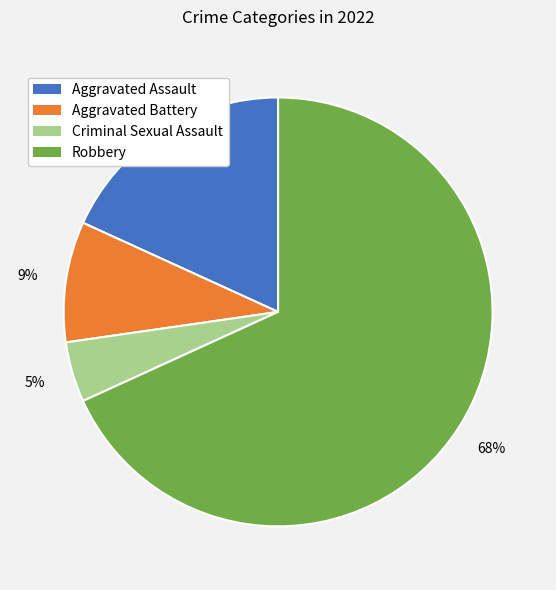

Rank the categories by value from lowest to highest.

Criminal Sexual Assault, Aggravated Battery, Aggravated Assault, Robbery